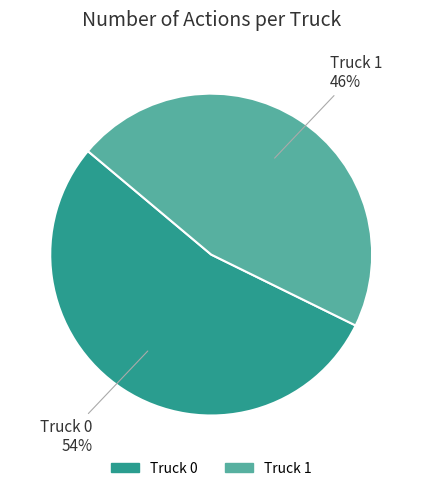

Does any single category account for the majority?

Yes